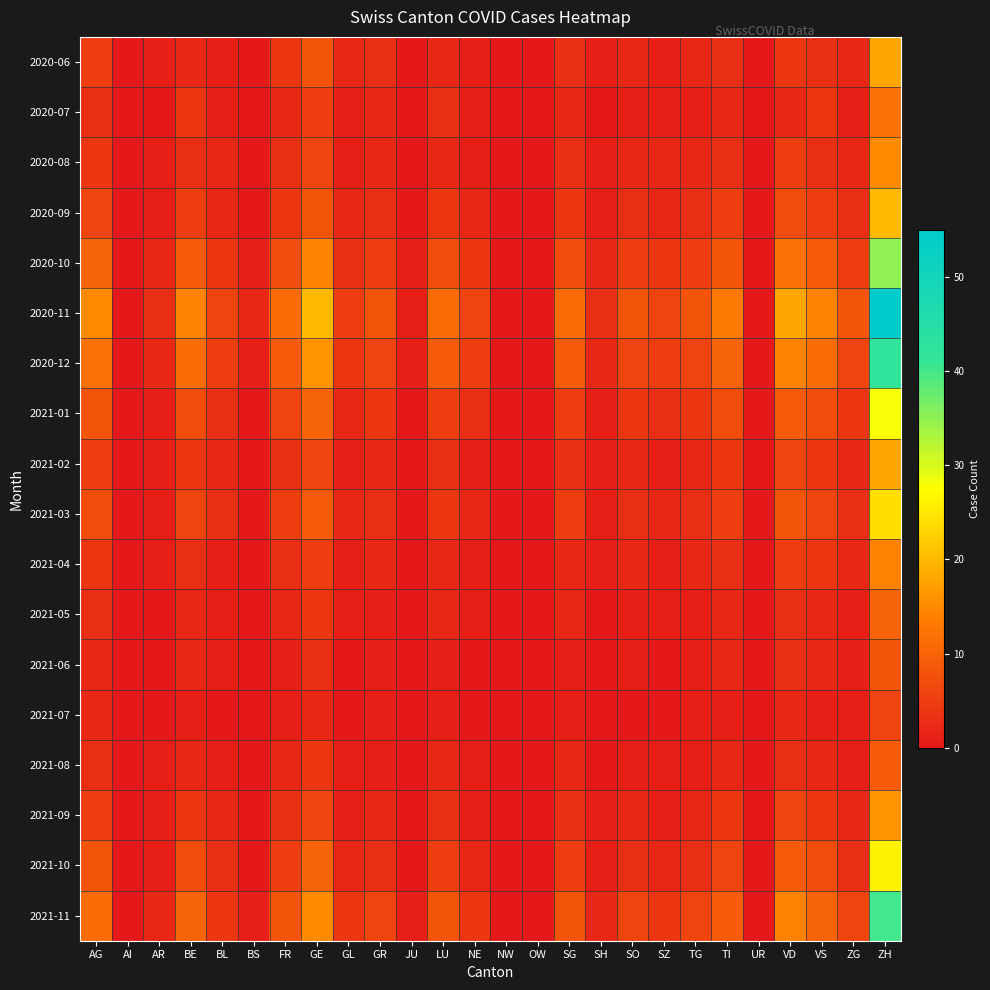

Which label corresponds to the largest value in the chart?

ZH